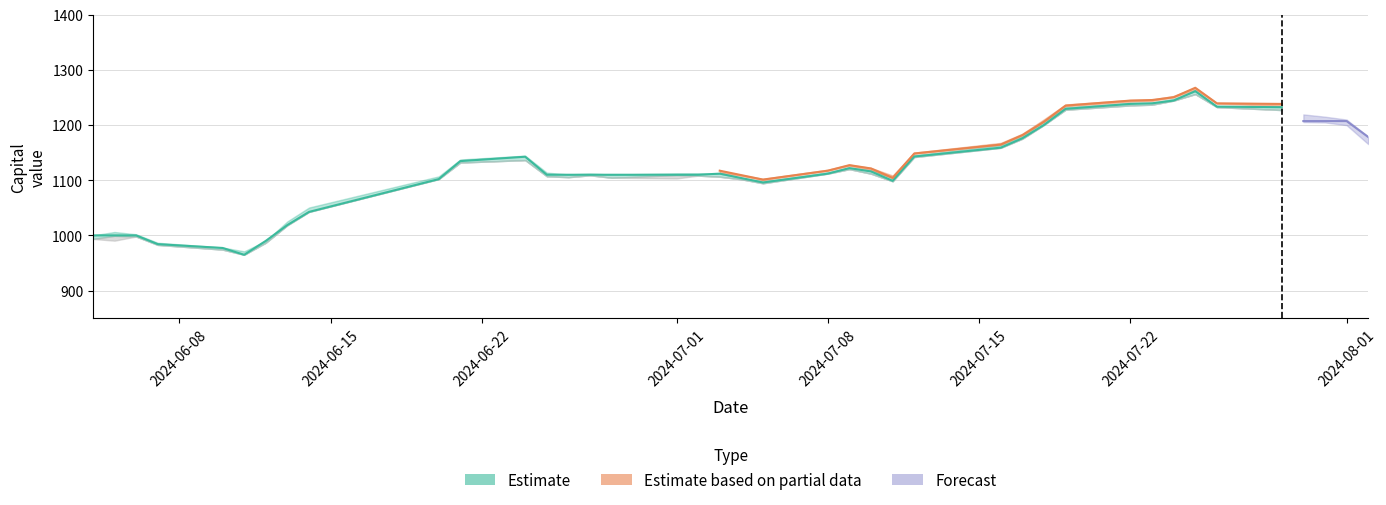

In close, how many points are higher than both neighbors (excluding endpoints)?

8